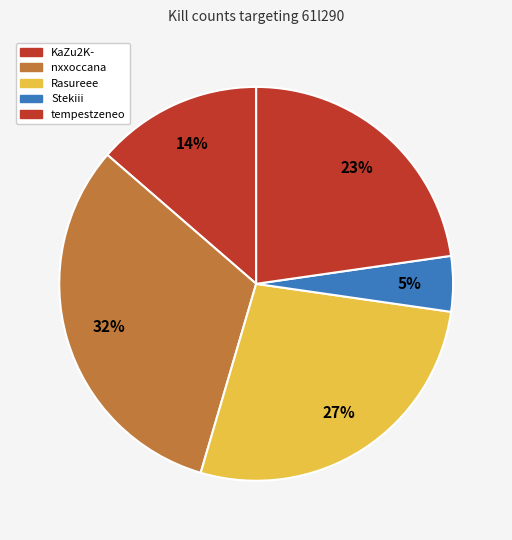

Is there a majority slice in this chart?

No